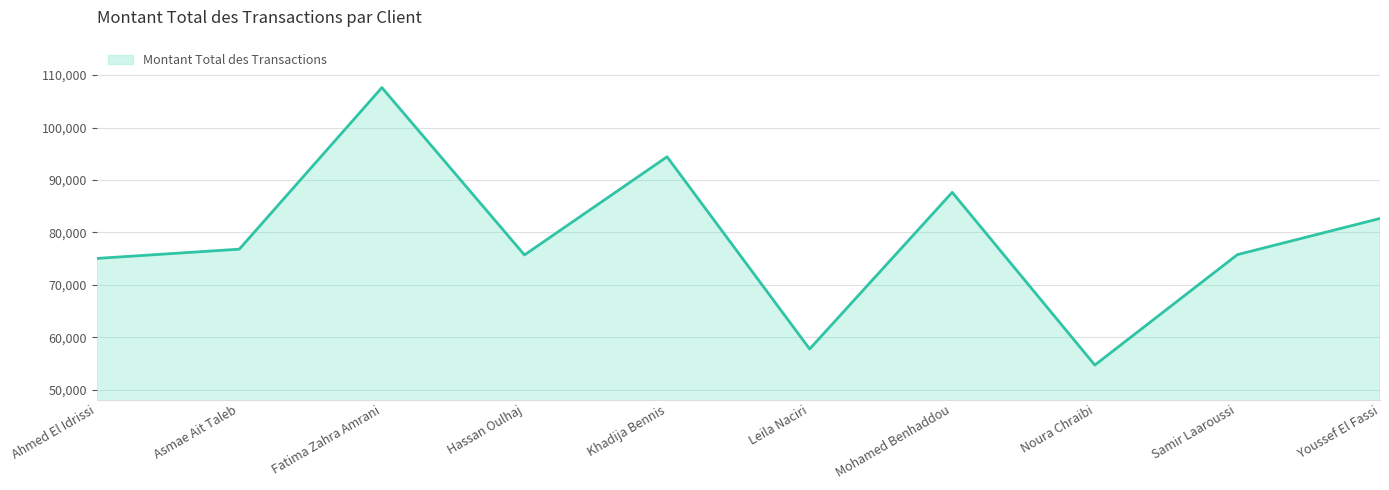

How many series are shown in this chart?

1